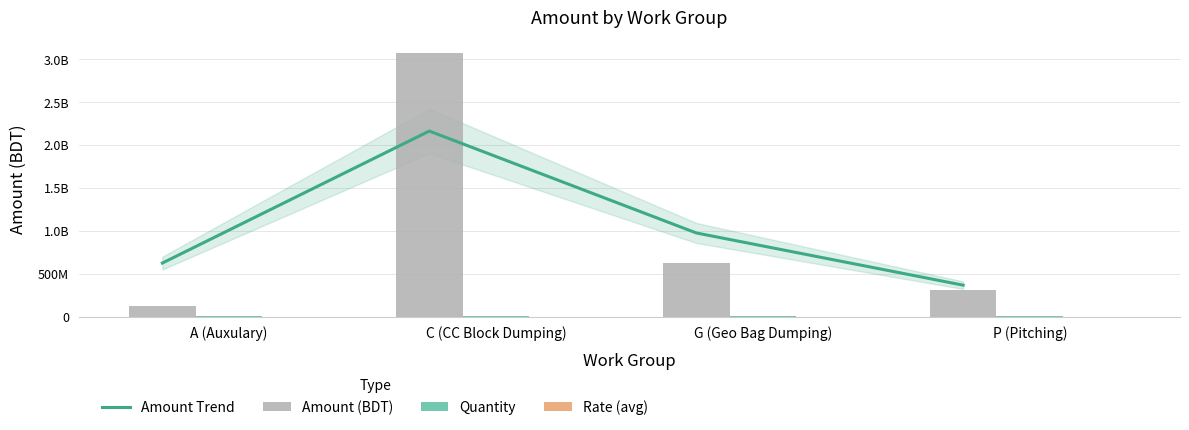

Reading left to right, list all the values displayed in this chart.

Amount Trend: A (Auxulary)=623549999.2	C (CC Block Dumping)=2163205225.0	G (Geo Bag Dumping)=974989708.7	P (Pitching)=365685401.8
Amount (BDT): A (Auxulary)=127876637.6	C (CC Block Dumping)=3069116329.9	G (Geo Bag Dumping)=625846663.4	P (Pitching)=304590703.8
Quantity: A (Auxulary)=1267836.2	C (CC Block Dumping)=2905795.1	G (Geo Bag Dumping)=2609530.0	P (Pitching)=528195.8
Rate (avg): A (Auxulary)=3262.0	C (CC Block Dumping)=1641.2	G (Geo Bag Dumping)=252.8	P (Pitching)=1059.3